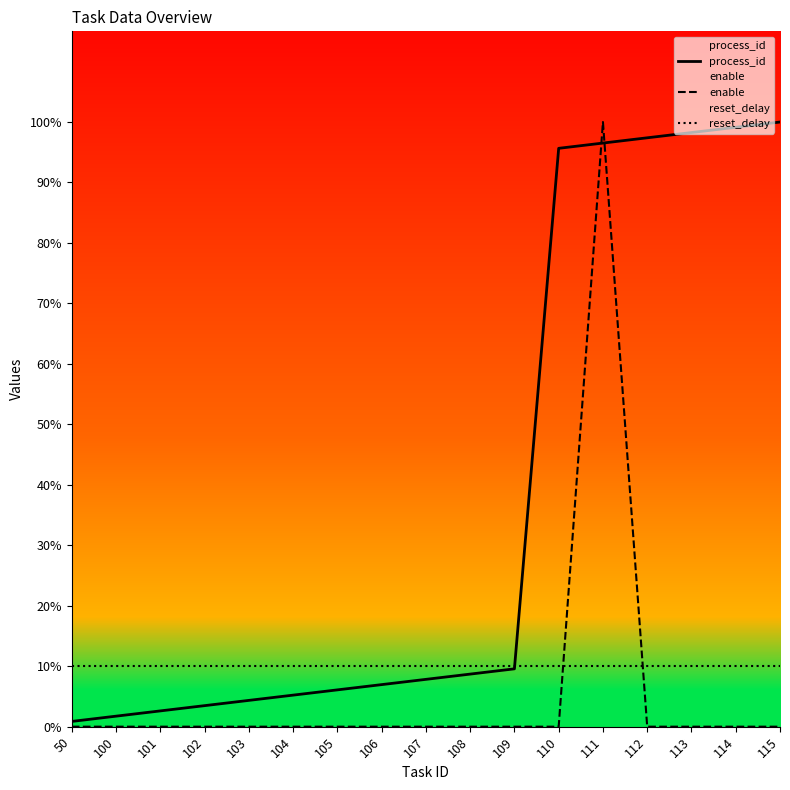

Is the value of reset_delay at 100 greater than the value of enable at 107?

Yes